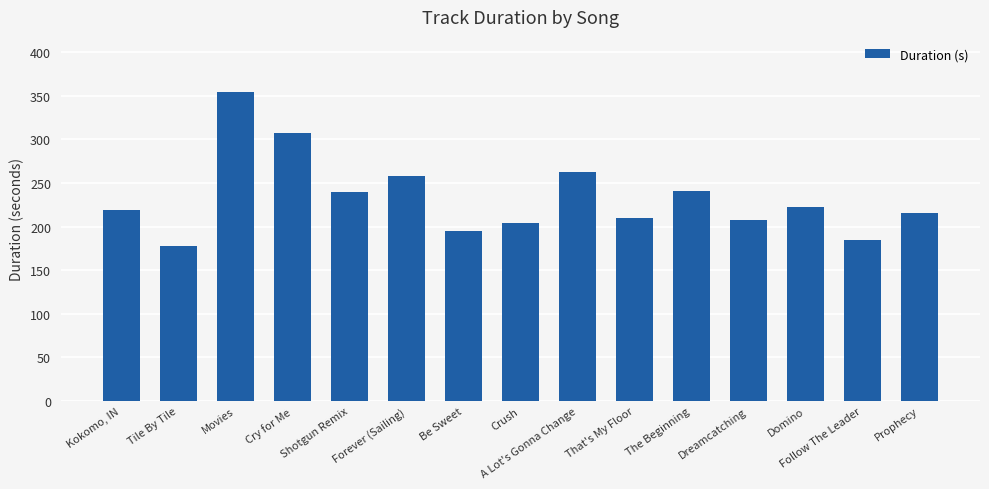

Which category has the highest value across all series?

Movies